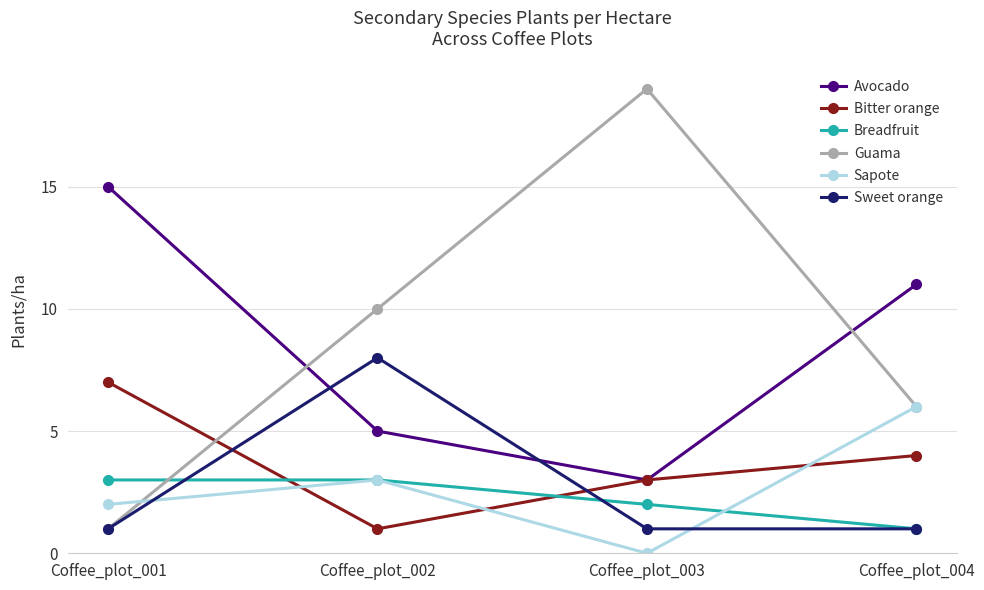

Reading left to right, extract all data points from this chart.

Avocado: Coffee_plot_001=15	Coffee_plot_002=5	Coffee_plot_003=3	Coffee_plot_004=11
Bitter orange: Coffee_plot_001=7	Coffee_plot_002=1	Coffee_plot_003=3	Coffee_plot_004=4
Breadfruit: Coffee_plot_001=3	Coffee_plot_002=3	Coffee_plot_003=2	Coffee_plot_004=1
Guama: Coffee_plot_001=1	Coffee_plot_002=10	Coffee_plot_003=19	Coffee_plot_004=6
Sapote: Coffee_plot_001=2	Coffee_plot_002=3	Coffee_plot_003=0	Coffee_plot_004=6
Sweet orange: Coffee_plot_001=1	Coffee_plot_002=8	Coffee_plot_003=1	Coffee_plot_004=1